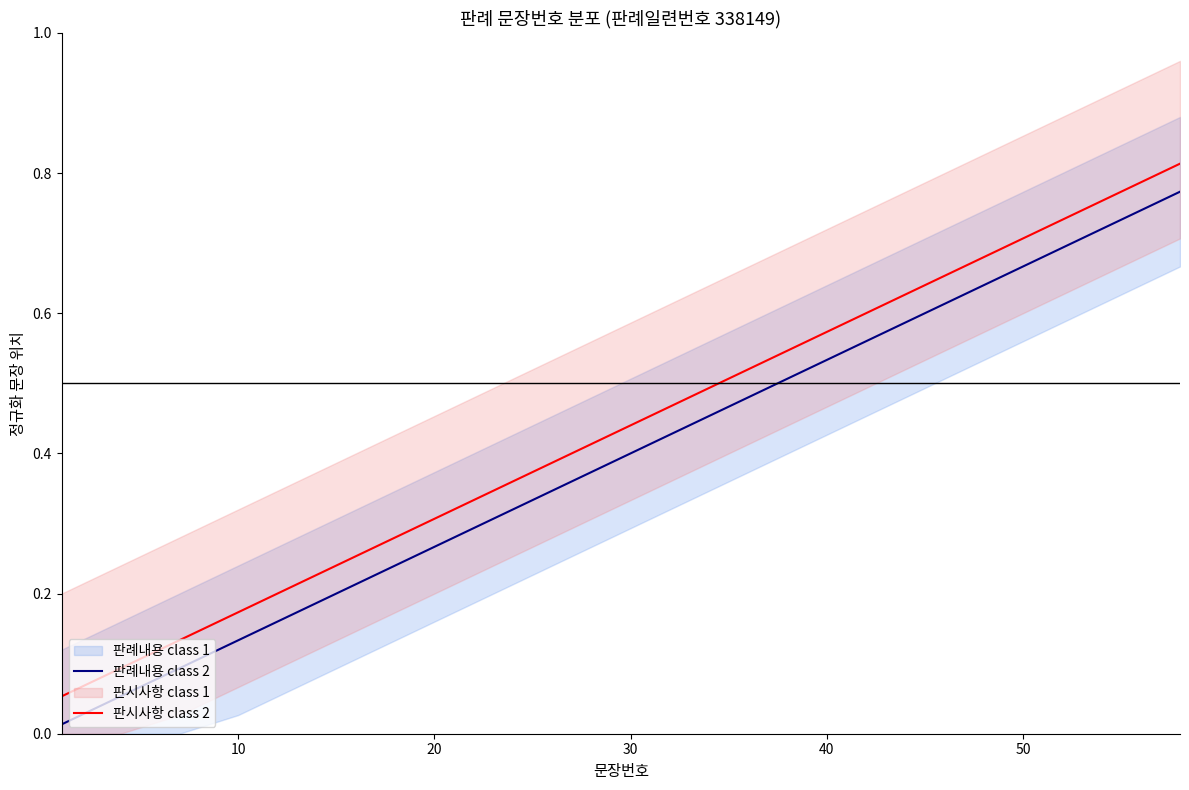

Reading left to right, what are all the values shown in this chart?

판례내용 class 2: 0.0	0.1	0.1	0.1	0.2	0.2	0.3	0.3	0.3	0.4	0.4	0.5	0.5	0.5	0.6	0.6	0.7	0.7	0.7	0.8
판시사항 class 2: 0.1	0.1	0.1	0.2	0.2	0.3	0.3	0.3	0.4	0.4	0.5	0.5	0.5	0.6	0.6	0.7	0.7	0.7	0.8	0.8